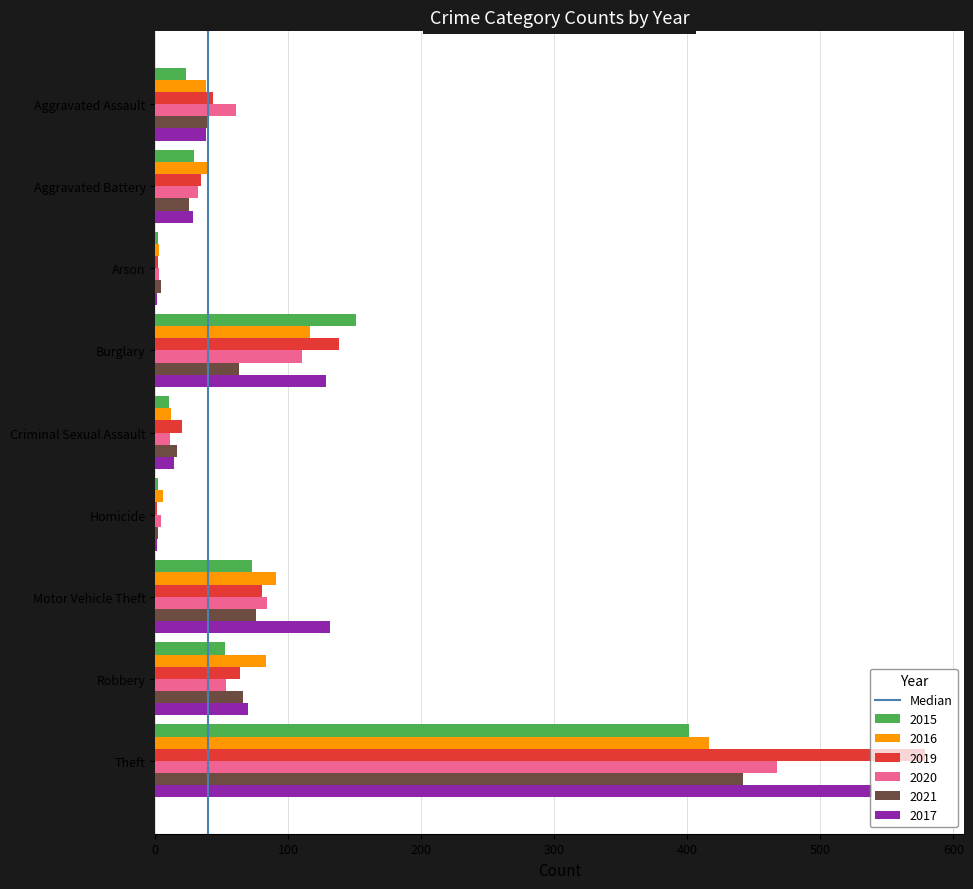

The 2021 series shows 63 at Burglary. True or false?

True